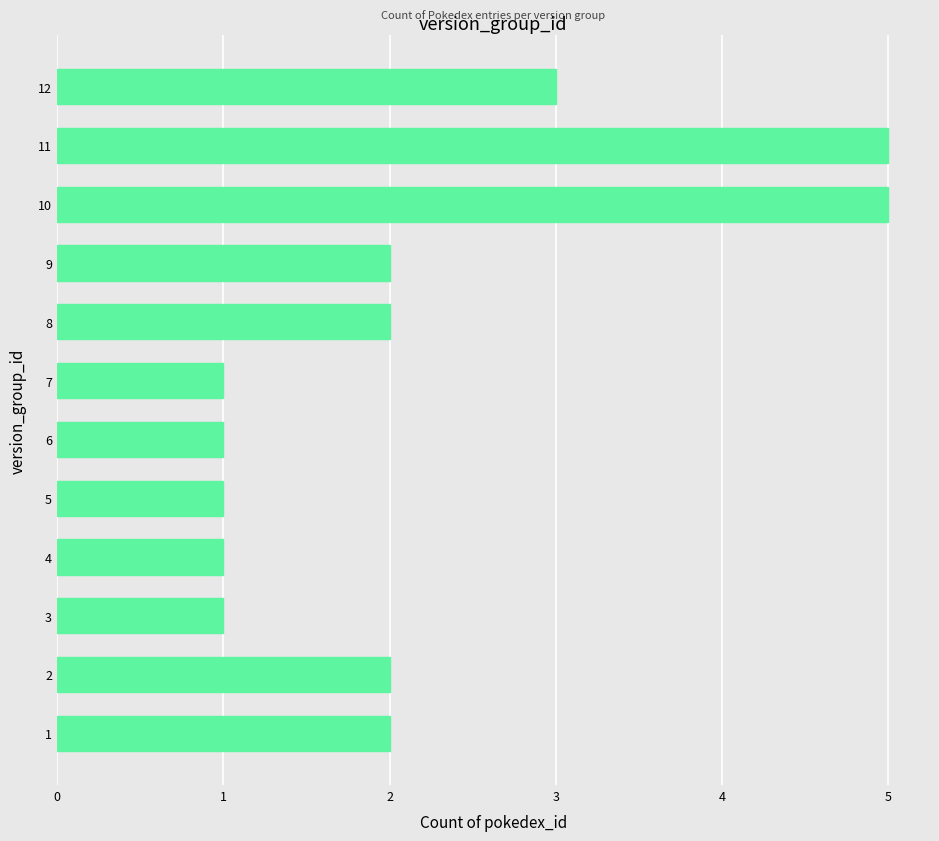

What is the difference between the values at 7 and 9?

1